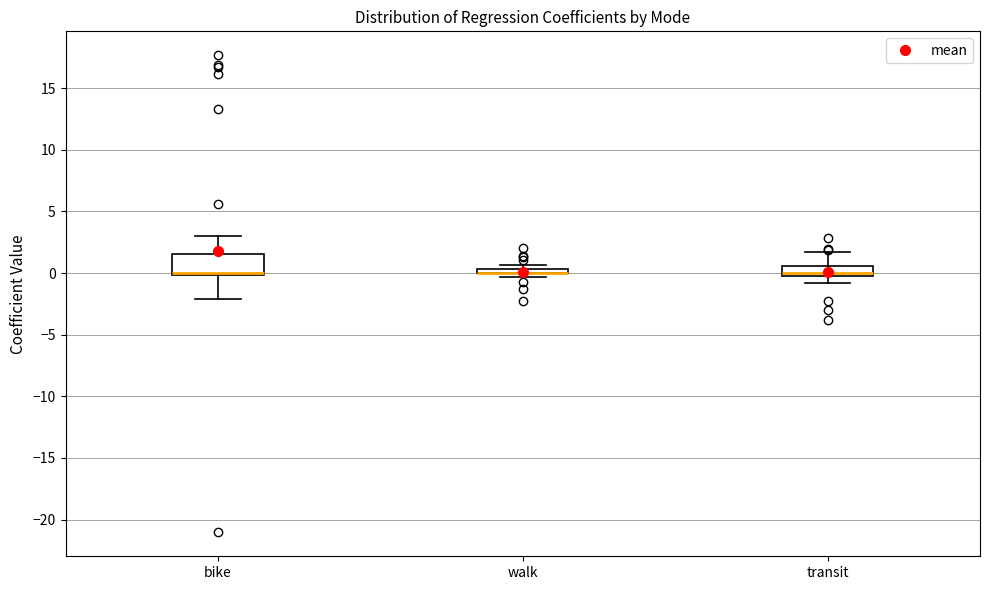

Comparing the boxes themselves (not the whiskers), which one is the tallest?

bike